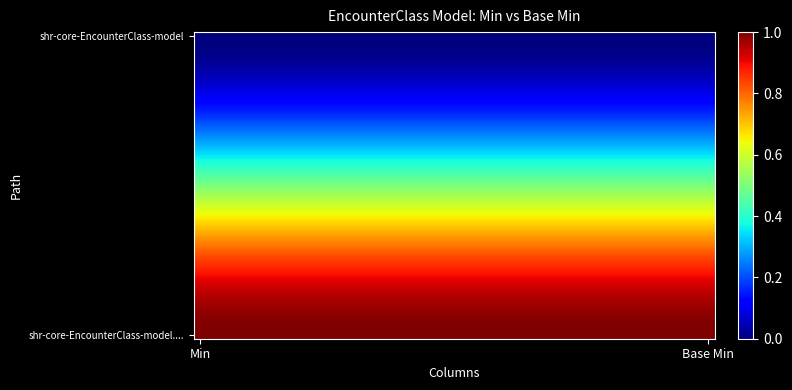

How many categories are shown in the chart?

40